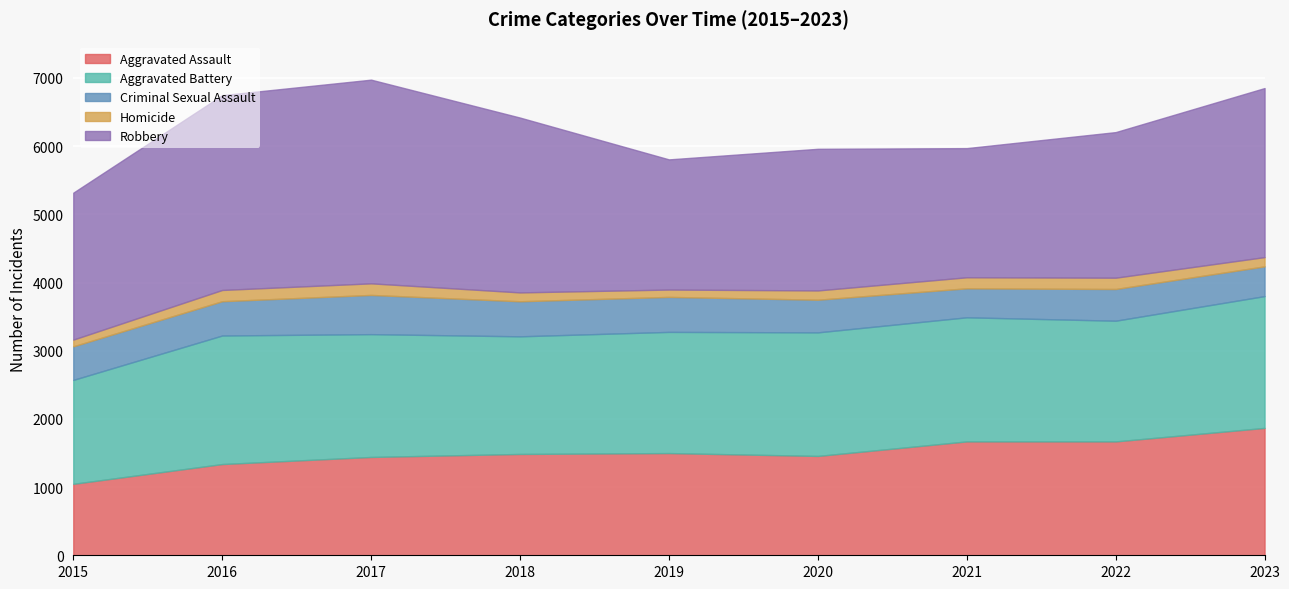

The value of Criminal Sexual Assault at 2019 is 855. True or false?

False